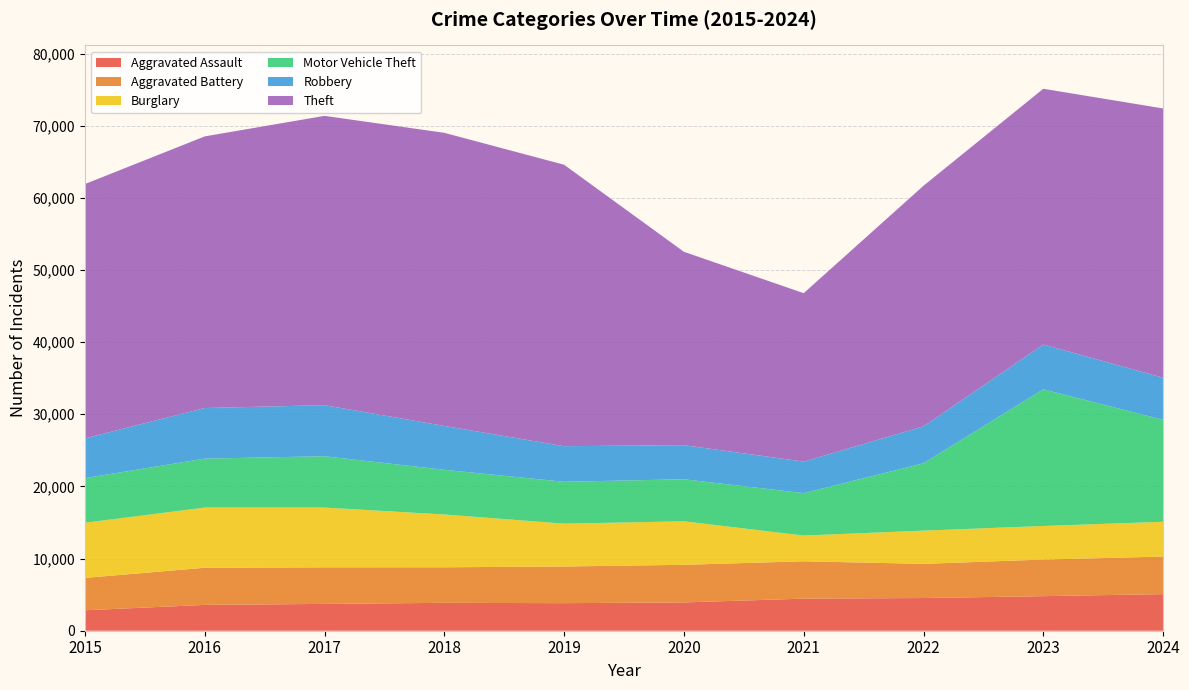

Reading left to right, transcribe all the data shown in this chart.

Aggravated Assault: 2836	3580	3717	3865	3820	3921	4448	4531	4790	5074
Aggravated Battery: 4484	5147	5072	4929	5081	5214	5177	4735	5078	5202
Burglary: 7642	8342	8280	7317	5939	6030	3564	4607	4649	4822
Motor Vehicle Theft: 6187	6784	7115	6194	5804	5829	5880	9341	18941	14131
Robbery: 5511	7014	7081	6082	4934	4725	4370	5118	6209	5838
Theft: 35249	37647	40098	40625	39008	26802	23347	33347	35450	37319